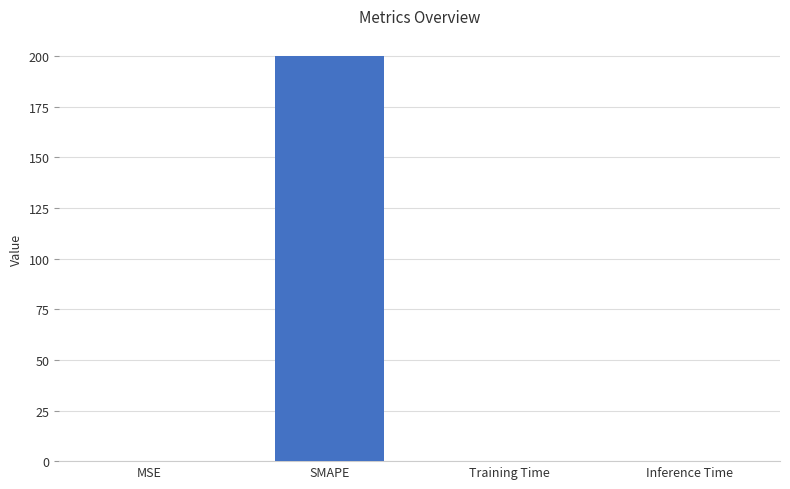

Are the bars horizontal?

No